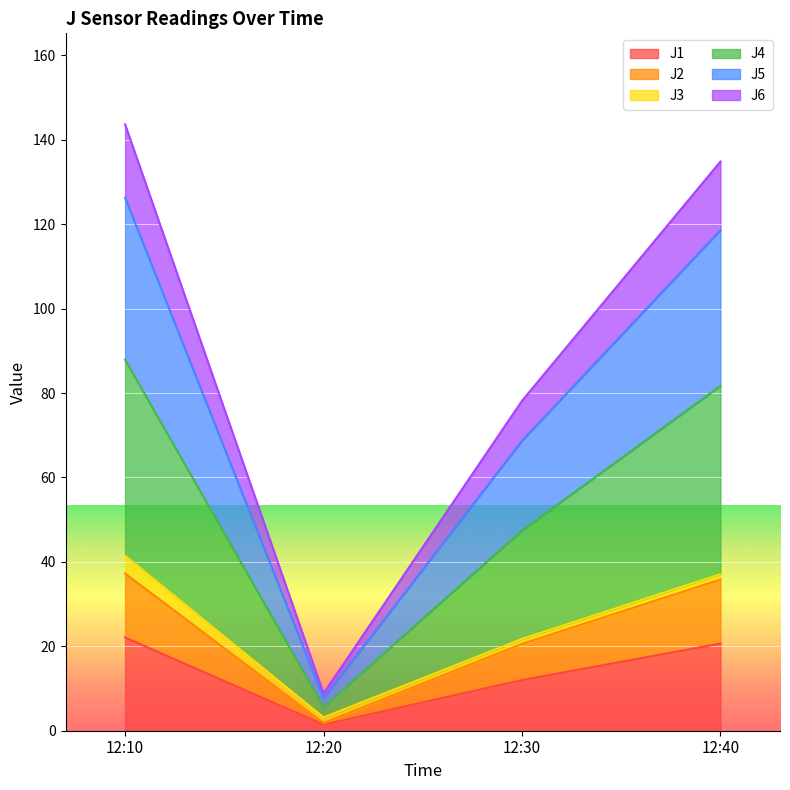

The value of J1 at 12:40 is 34.6. True or false?

False